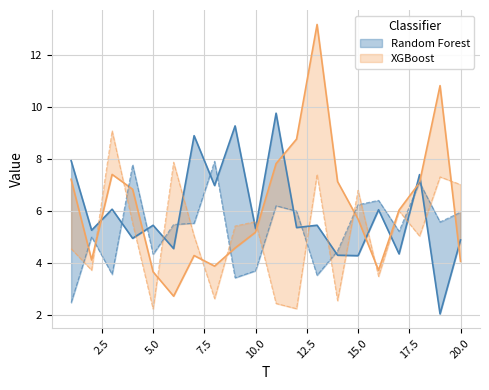

Is this an area chart (filled region under the line)?

No